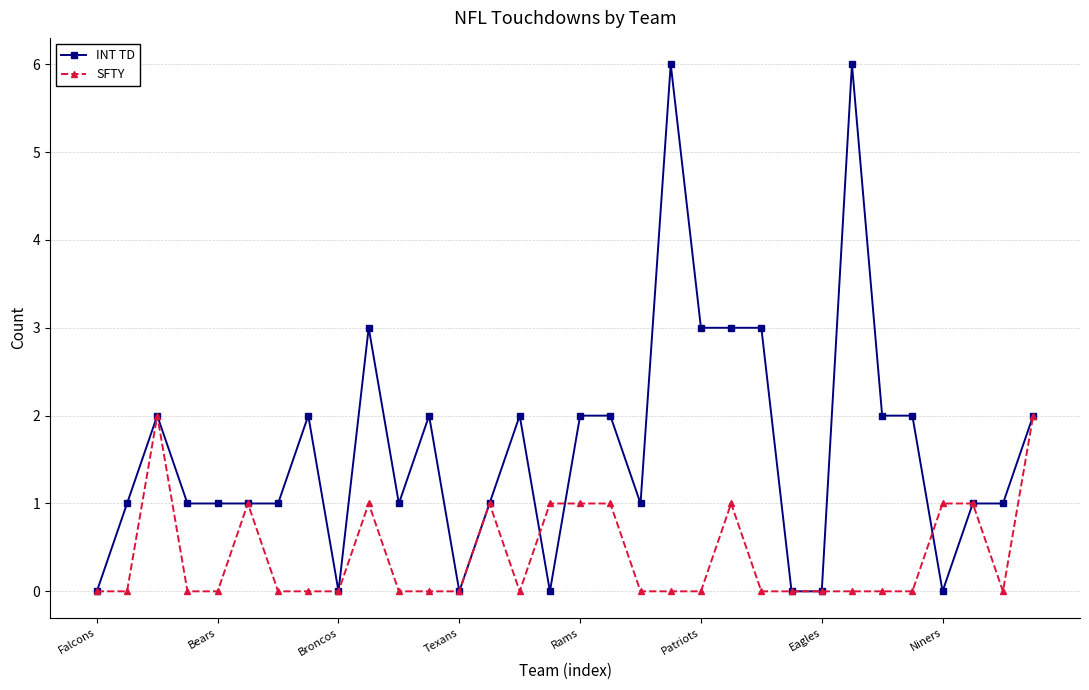

What is the value of the INT TD point at the 26th from the left?

6